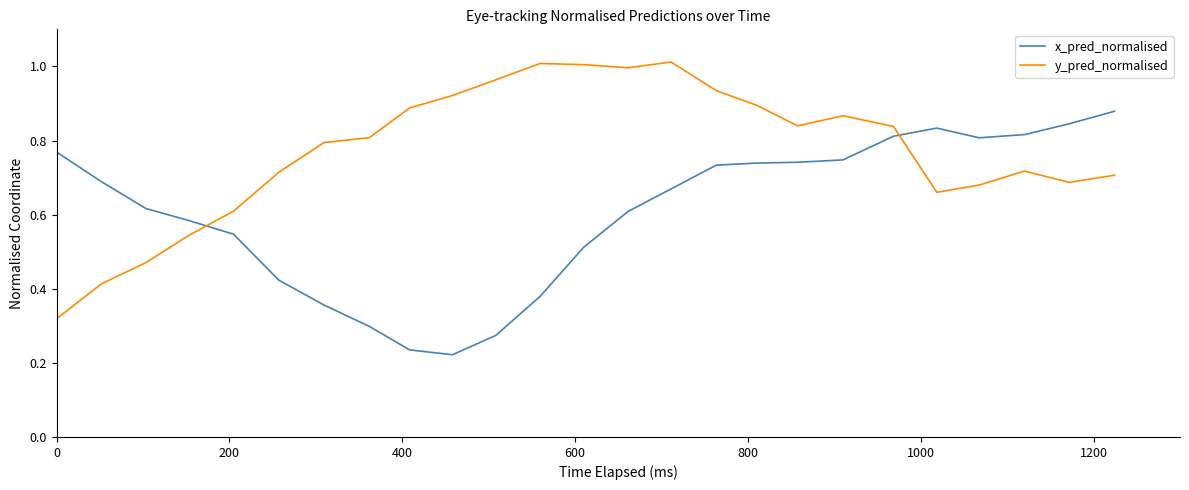

List the series in order of their peak value, highest first.

y_pred_normalised, x_pred_normalised